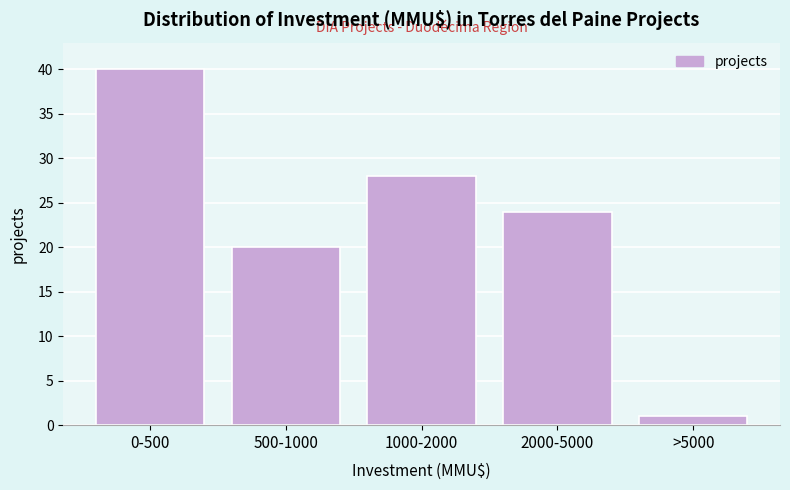

Reading right to left, list all the values displayed in this chart.

>5000=1	2000-5000=24	1000-2000=28	500-1000=20	0-500=40